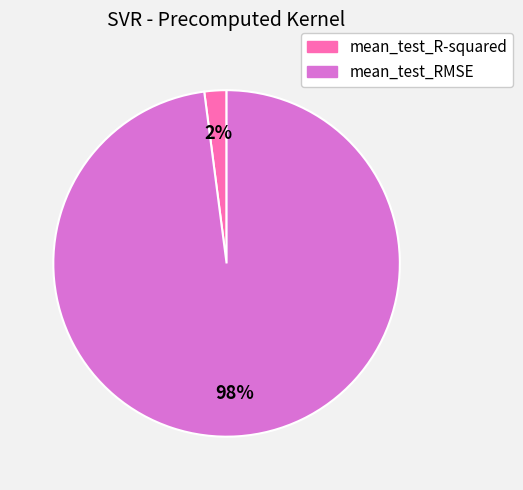

What percentage is the mean_test_RMSE slice, to the nearest percent?

98%